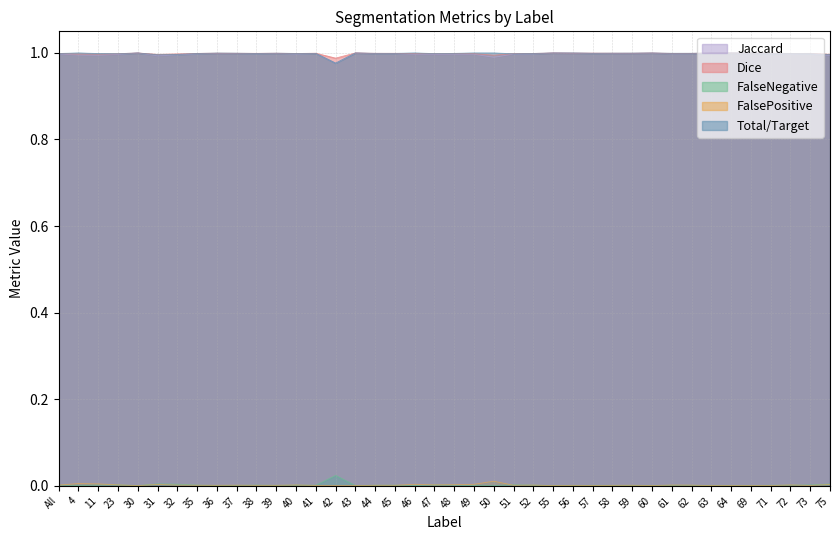

How many lines are shown in the chart?

5